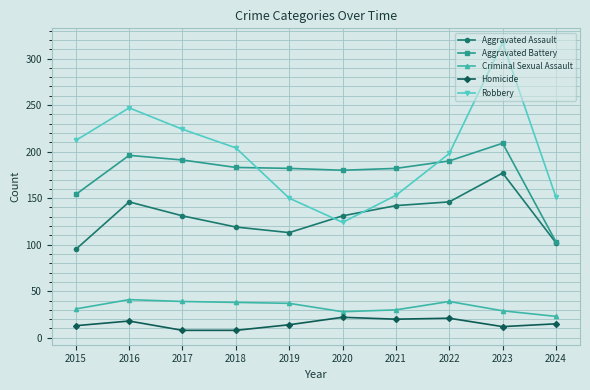

Which series has the largest total across all categories?

Robbery